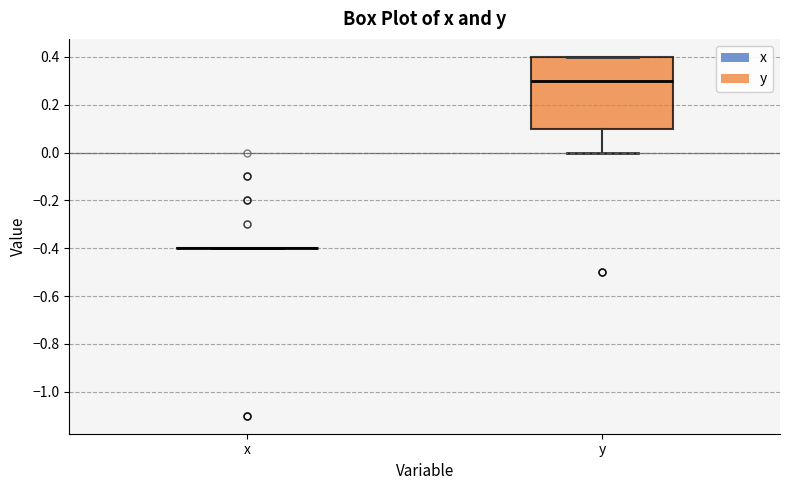

Where does the median line of the box for y sit on the y-axis? The values are not printed on the chart, so give them approximately, as read against the axis.

0.3